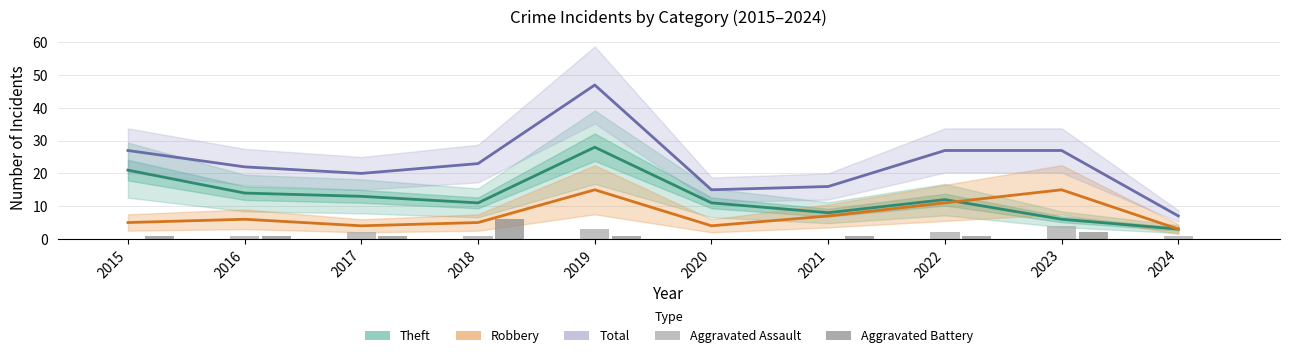

What is the value of the Aggravated Assault bar at the 8th from the left?

2